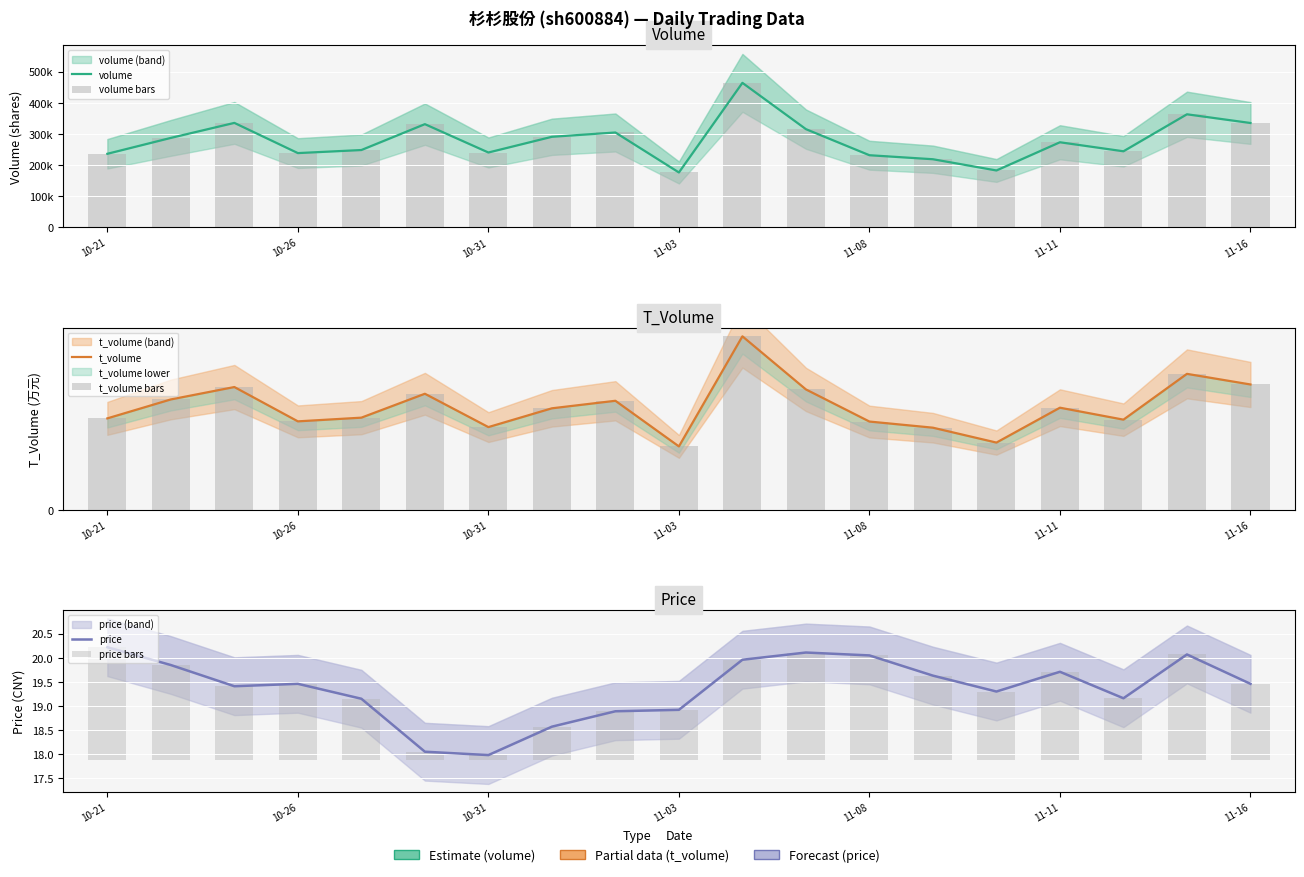

What is the sum of the t_volume bars values at 9 and 13?

76568.0